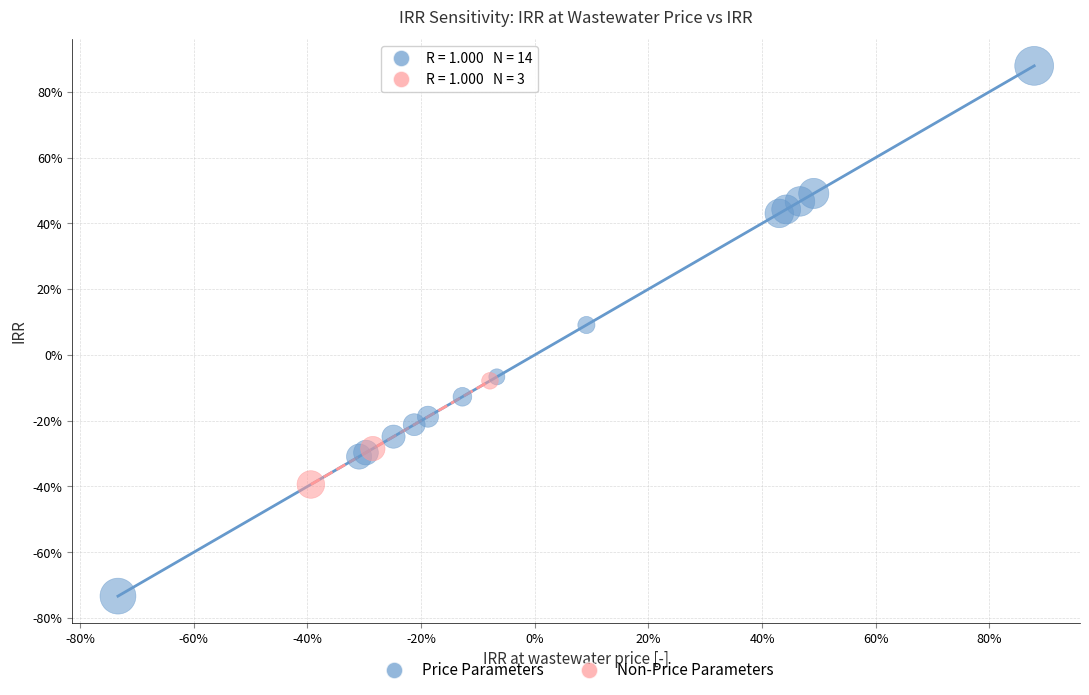

Which series reaches the maximum Y coordinate?

Price Parameters